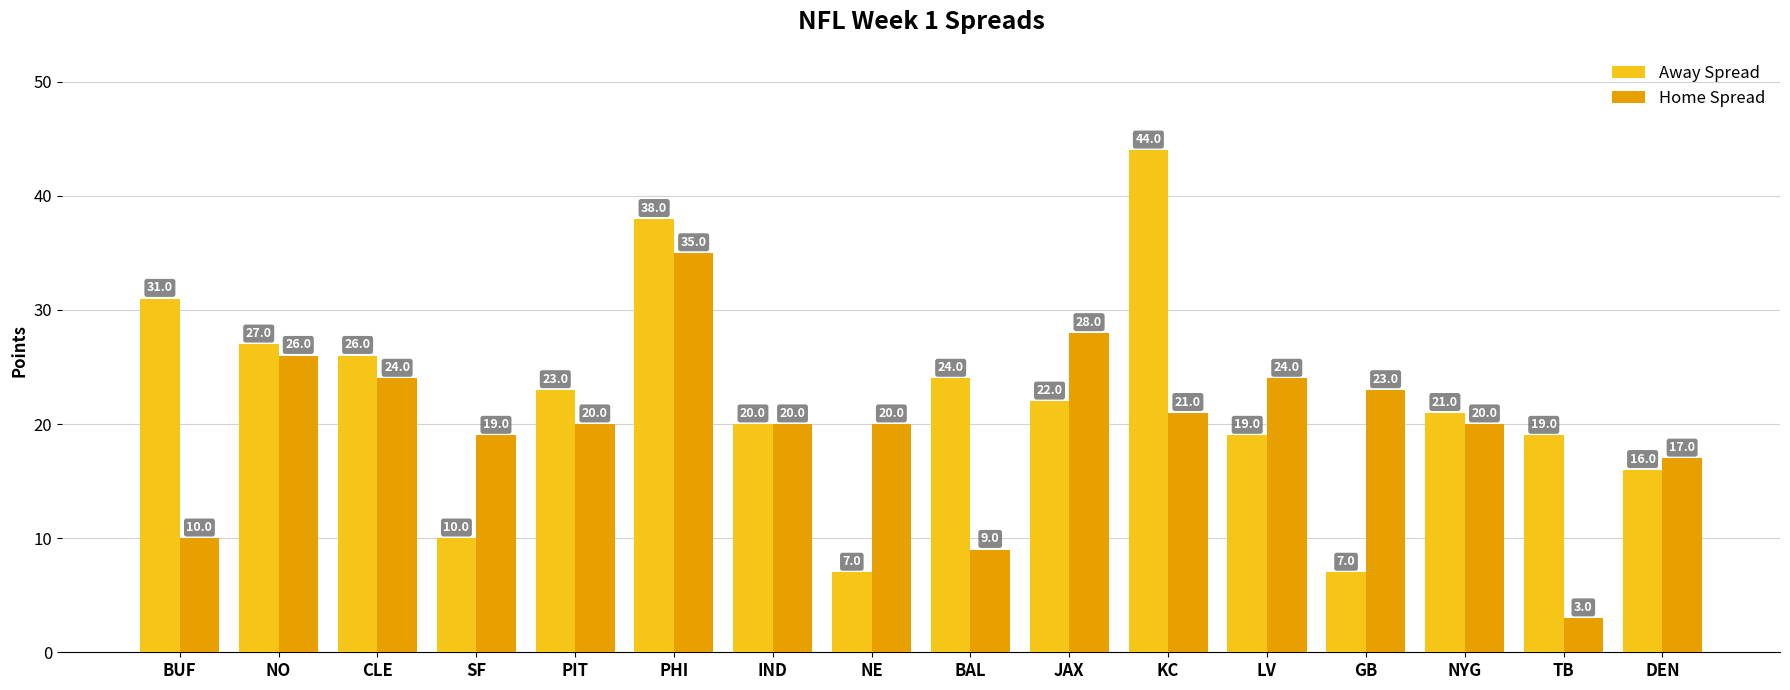

At LV, list the series in order from largest to smallest.

Home Spread, Away Spread